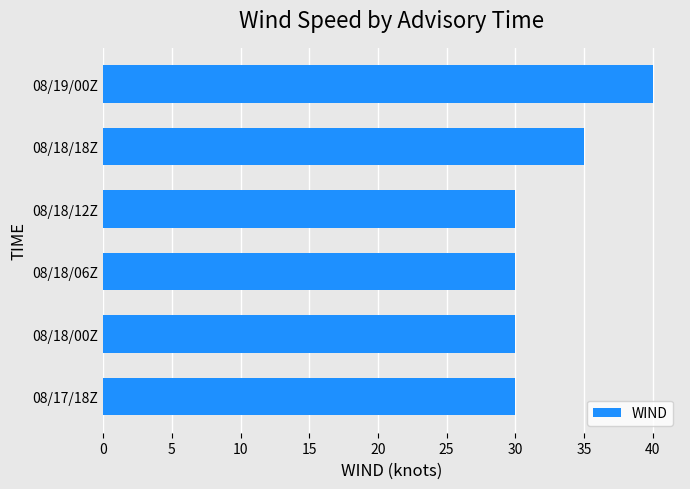

Which has a higher value, 08/18/06Z or 08/19/00Z?

08/19/00Z